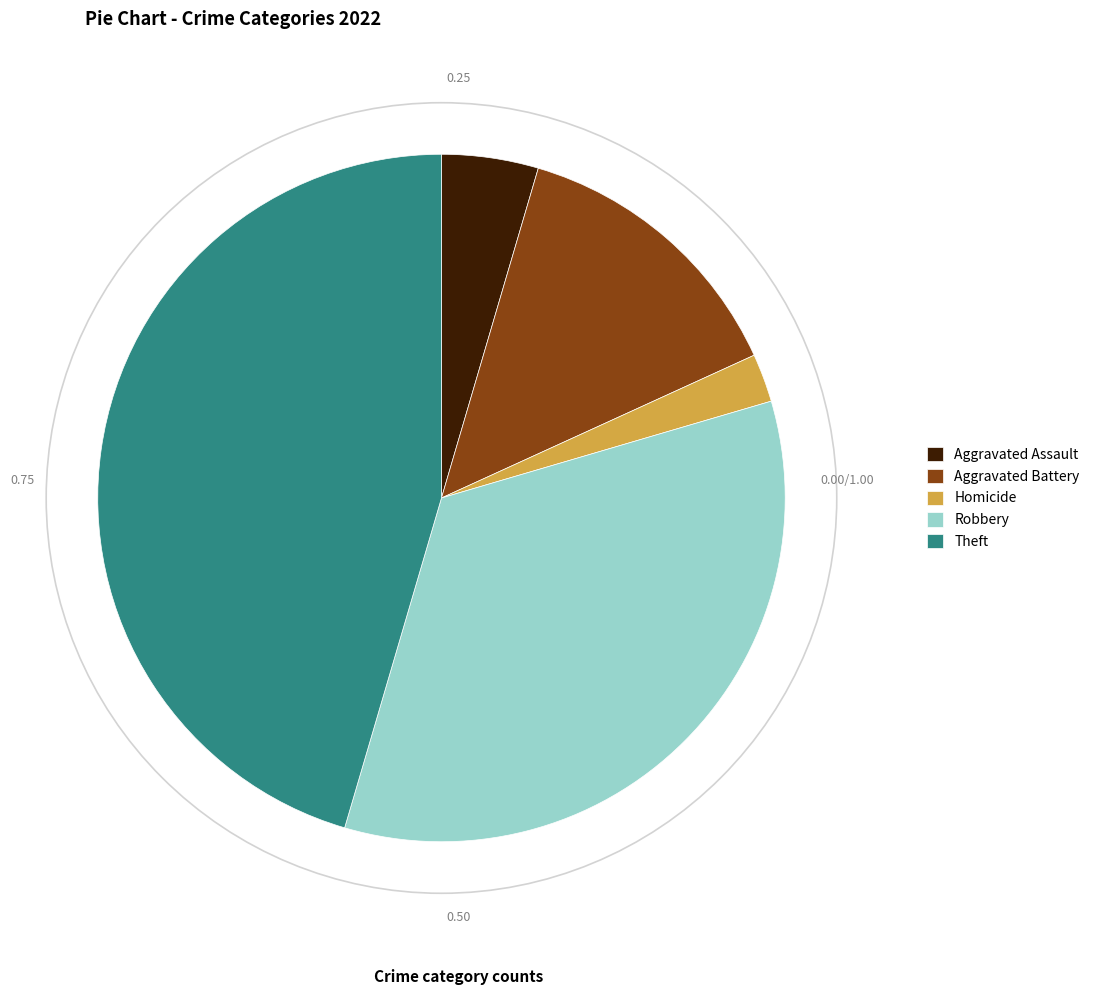

How many slices are in this pie chart?

5